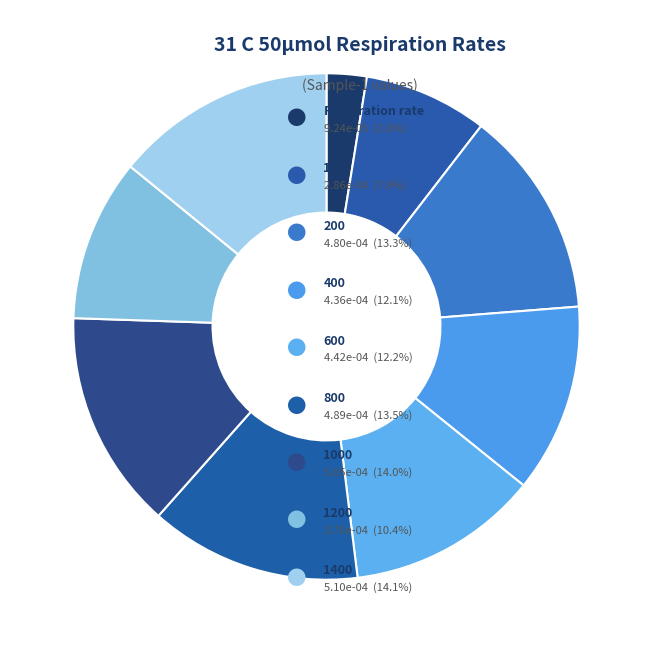

How many slices are in this pie chart?

9